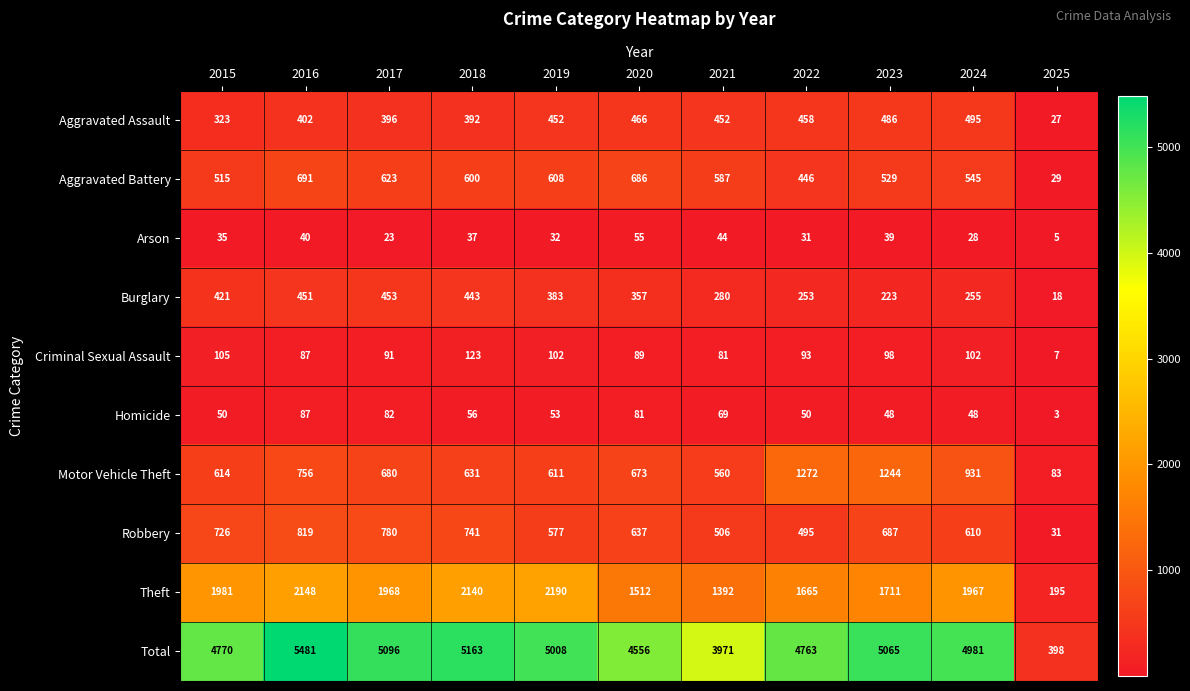

At 2015, list the series in order from largest to smallest.

Total, Theft, Robbery, Motor Vehicle Theft, Aggravated Battery, Burglary, Aggravated Assault, Criminal Sexual Assault, Homicide, Arson